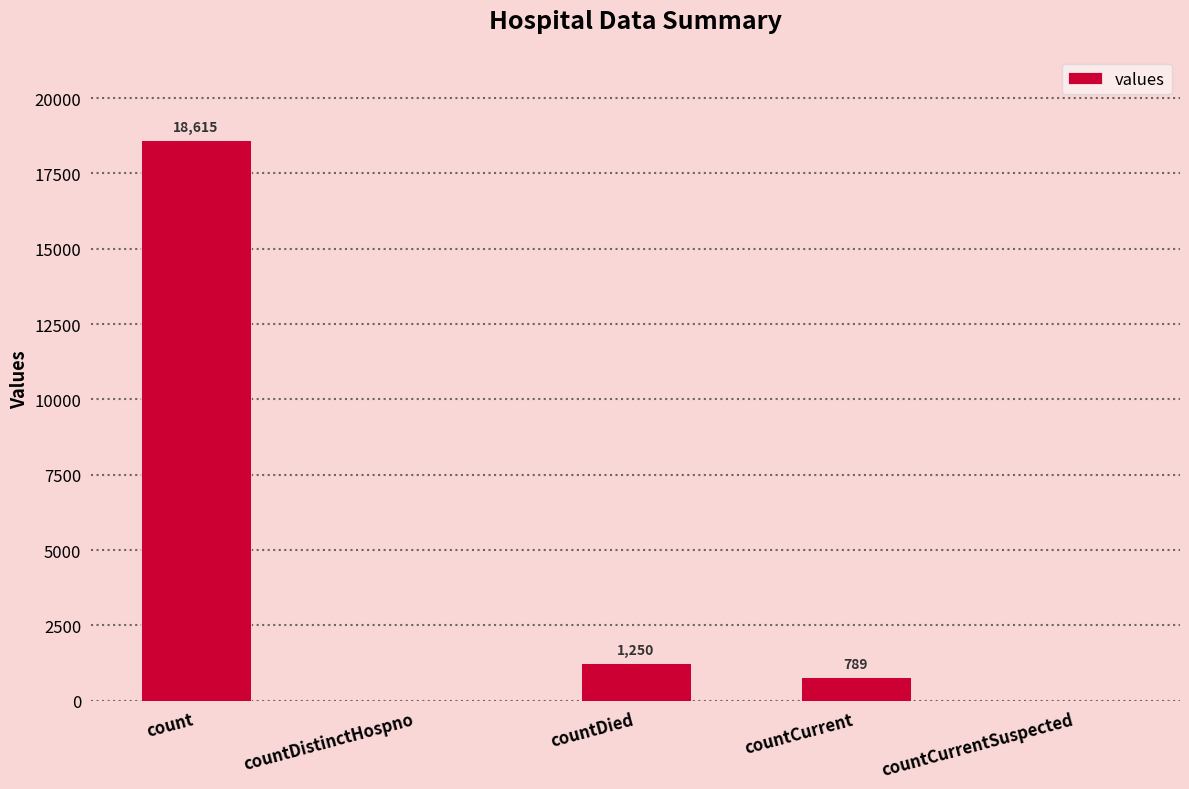

At which category does the chart reach its peak across all series?

count